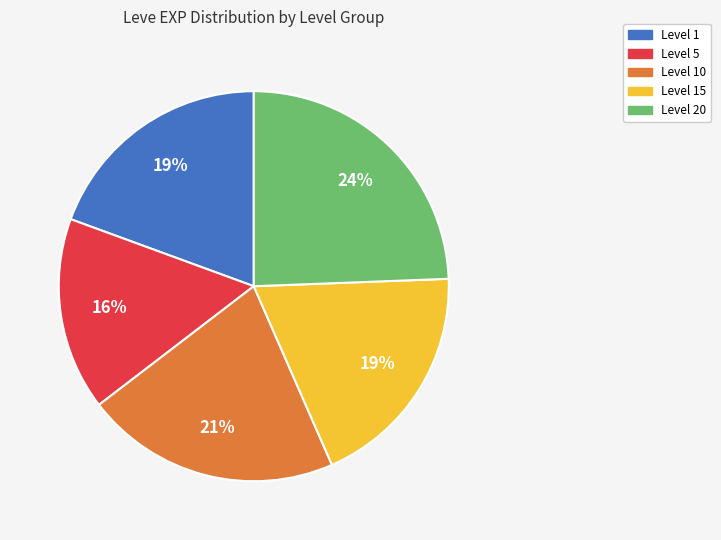

Is there any slice that represents more than half of the pie?

No